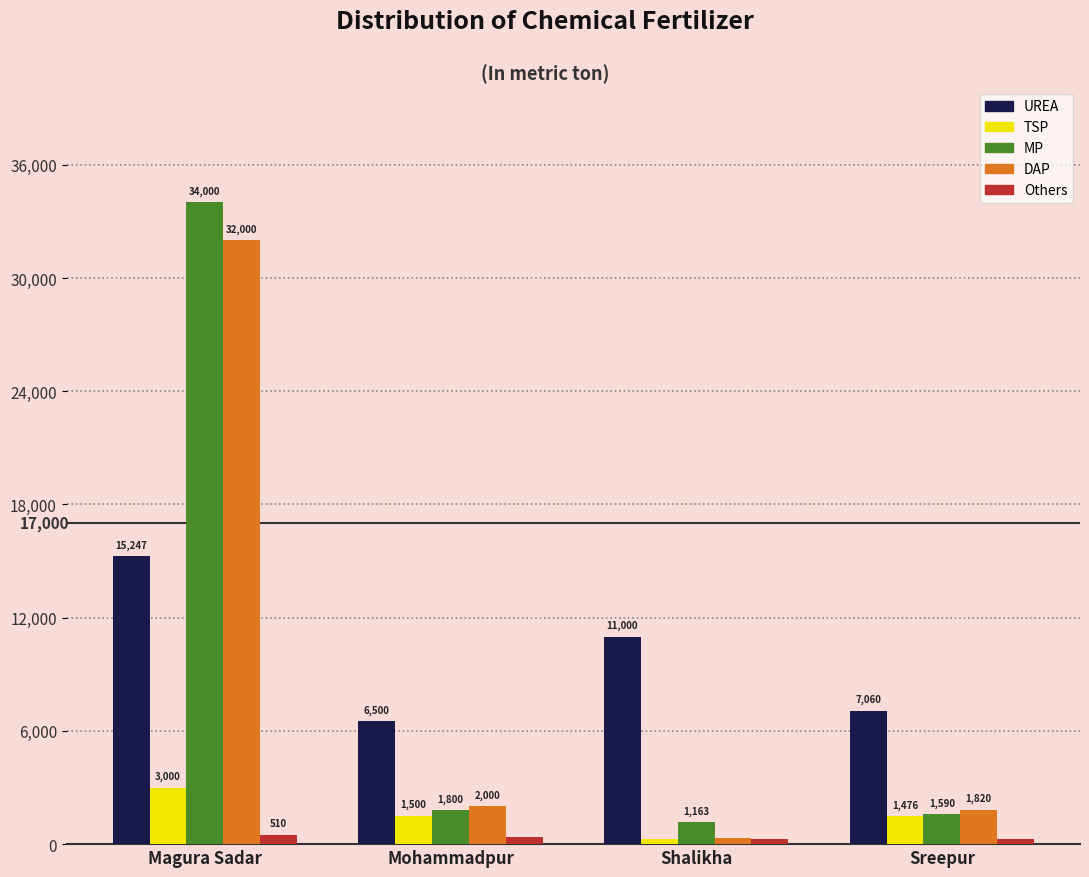

What is the spread (max minus min) of values at Mohammadpur?

6100